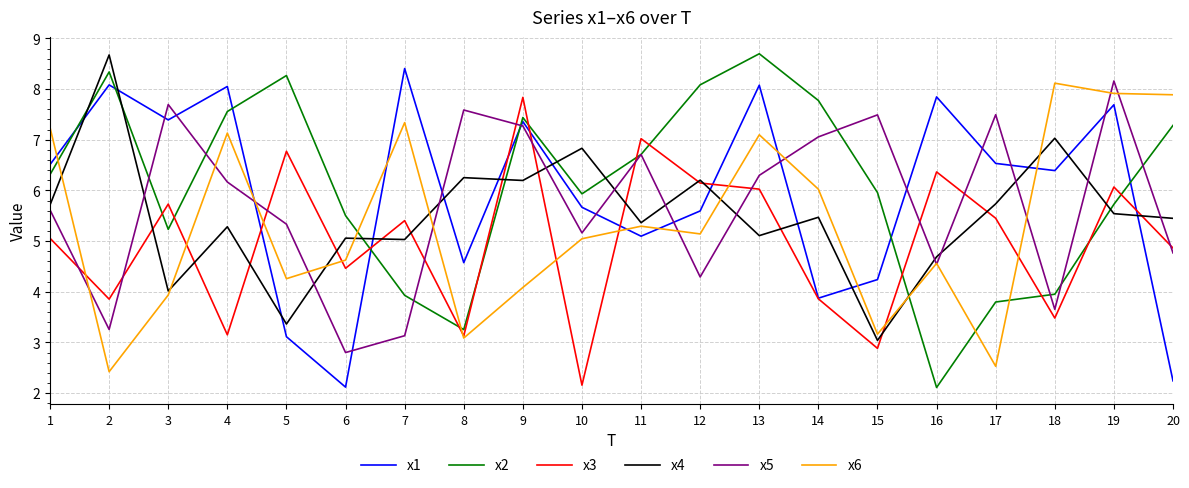

Between 4 and 16, which series saw the biggest shift?

x2